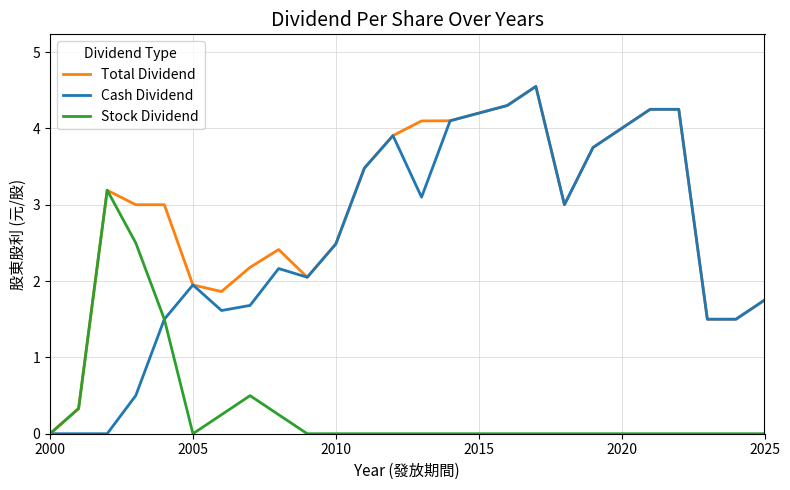

Is this an area chart (filled region under the line)?

No